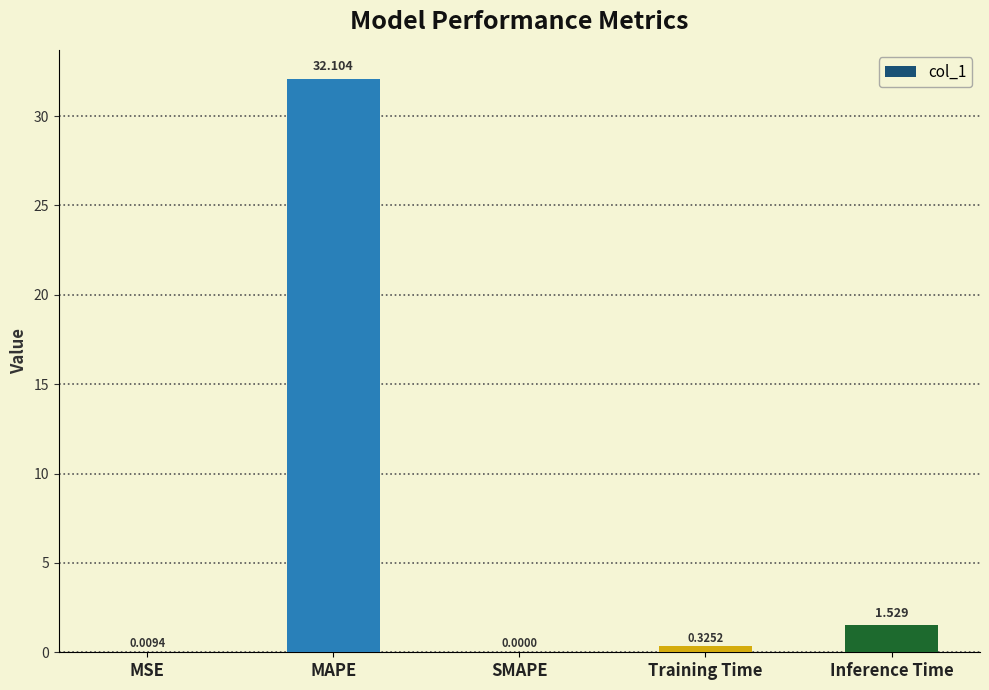

Which has a higher value, Training Time or Inference Time?

Inference Time